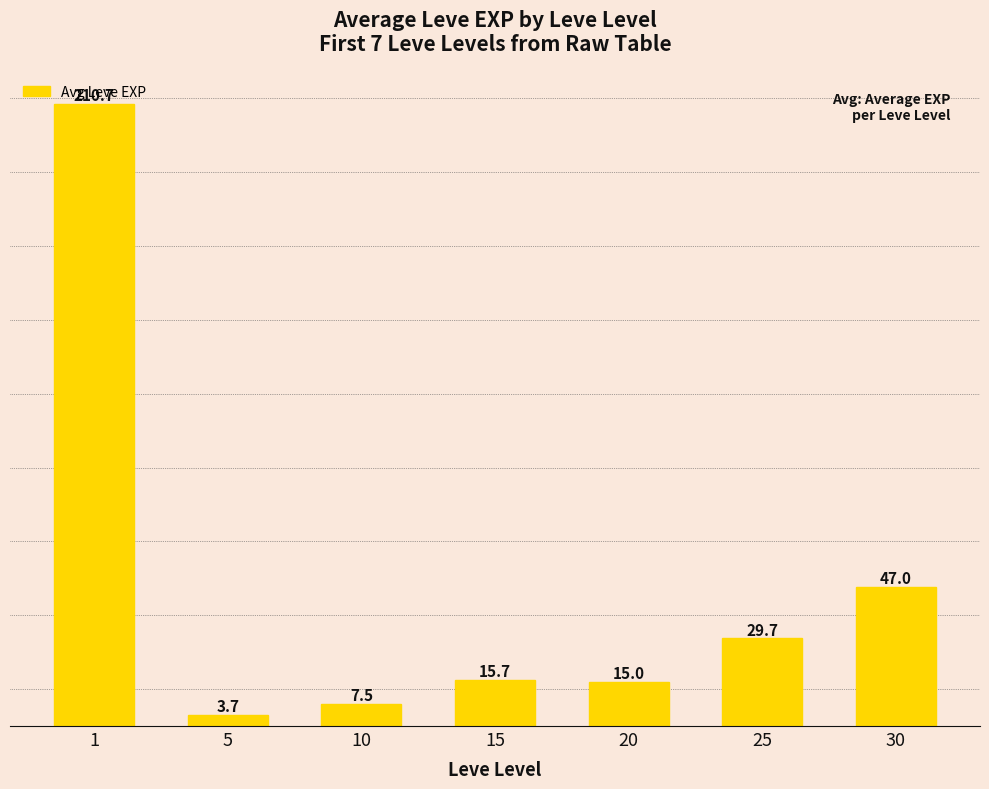

What is the difference between the values at 1 and 30?

163.7